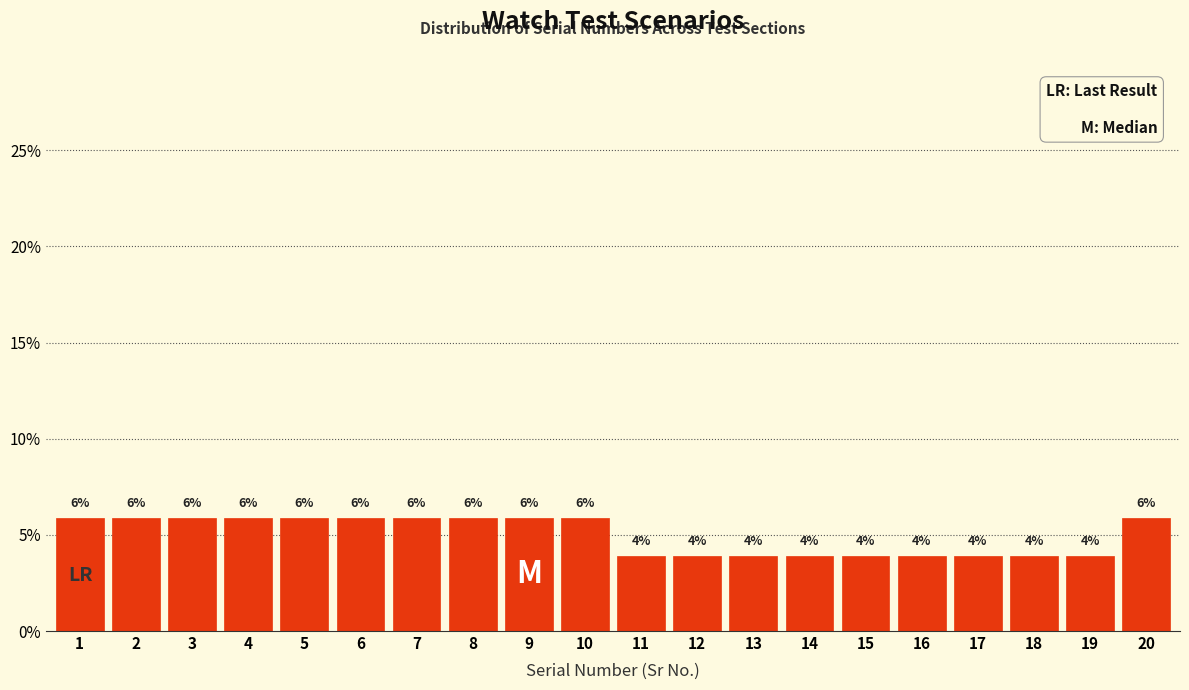

Are the bars horizontal?

No